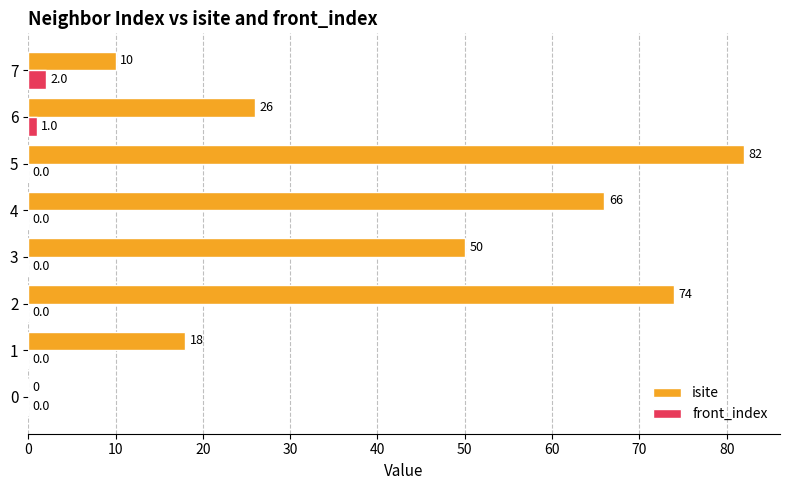

The front_index series shows 0 at 2. True or false?

True